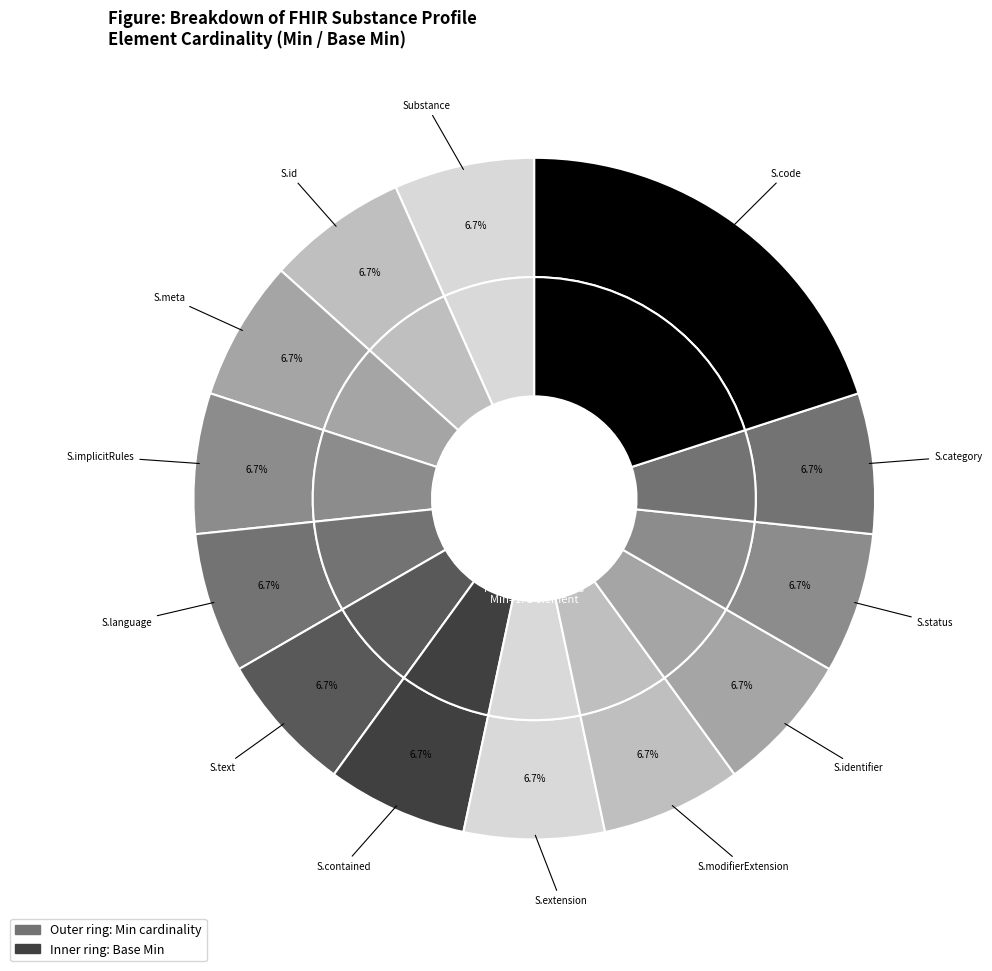

To the nearest percent, what is the average slice percentage?

8%